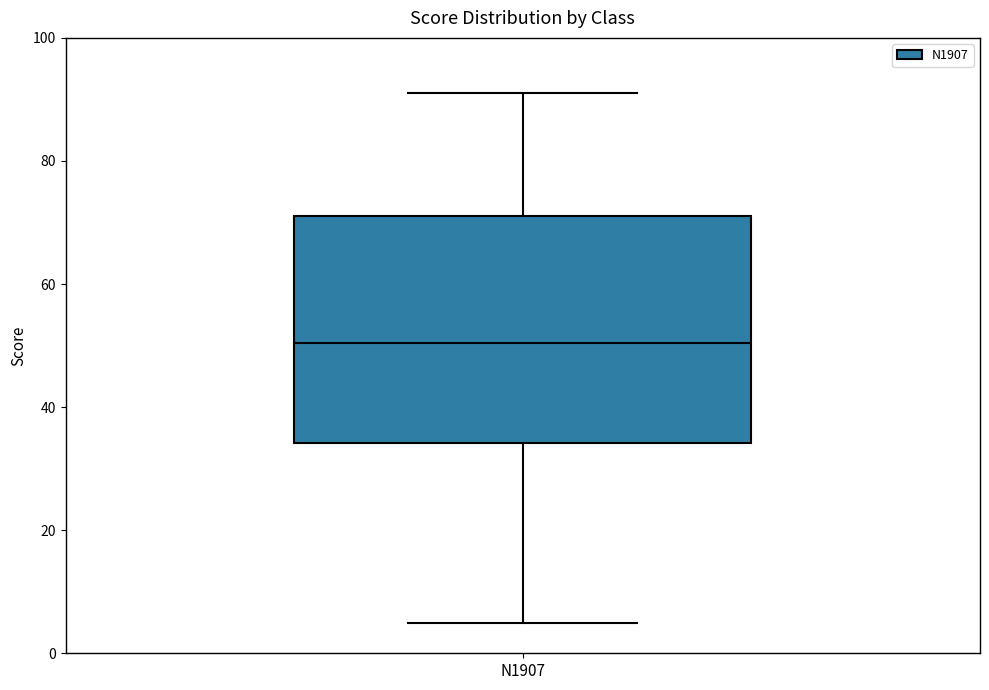

Where does the upper whisker of the box for N1907 end on the y-axis? The values are not printed on the chart, so give them approximately, as read against the axis.

92